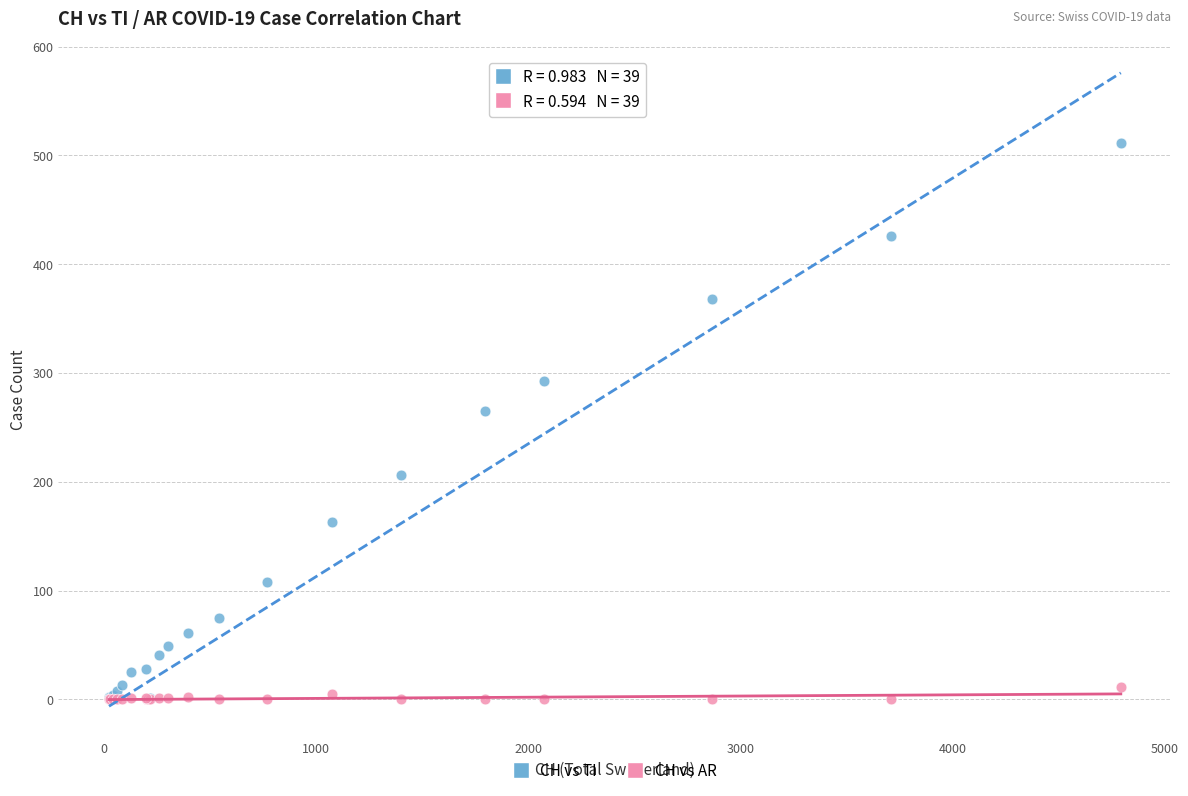

Which series has the largest Y range (max minus min)?

CH vs TI